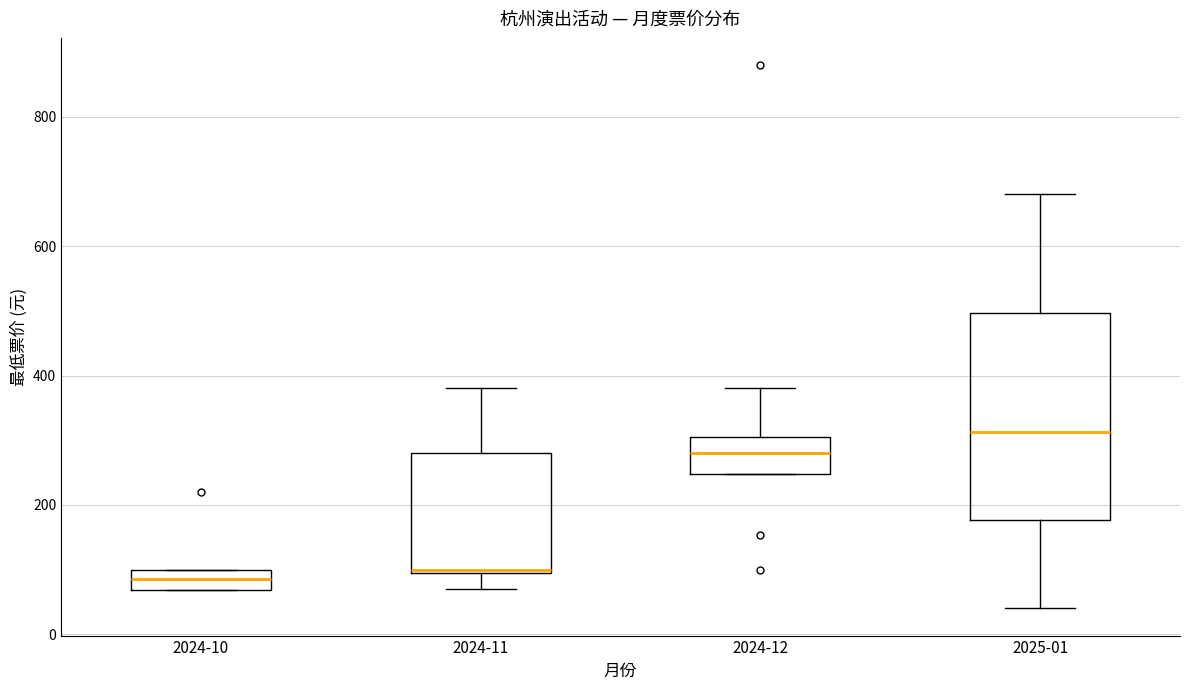

Where is the upper edge of the box for 2024-10 on the y-axis? The values are not printed on the chart, so give them approximately, as read against the axis.

100